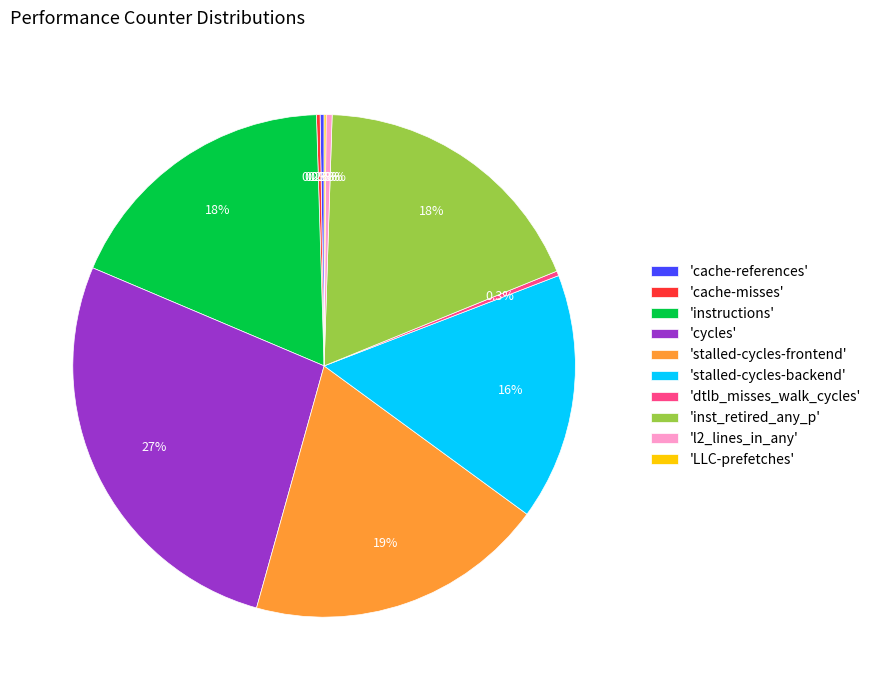

What is the ratio of the value at 'stalled-cycles-backend' to the value at 'cycles'?

0.6